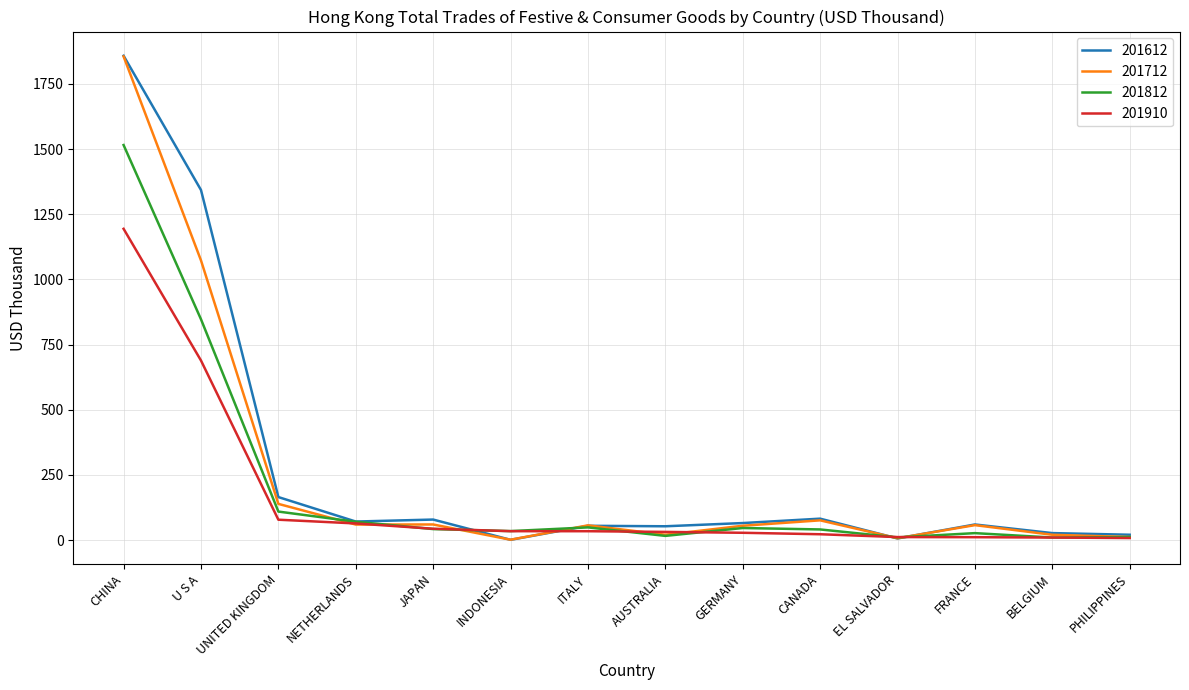

List the series in order of their overall mean, lowest first.

201910, 201812, 201712, 201612